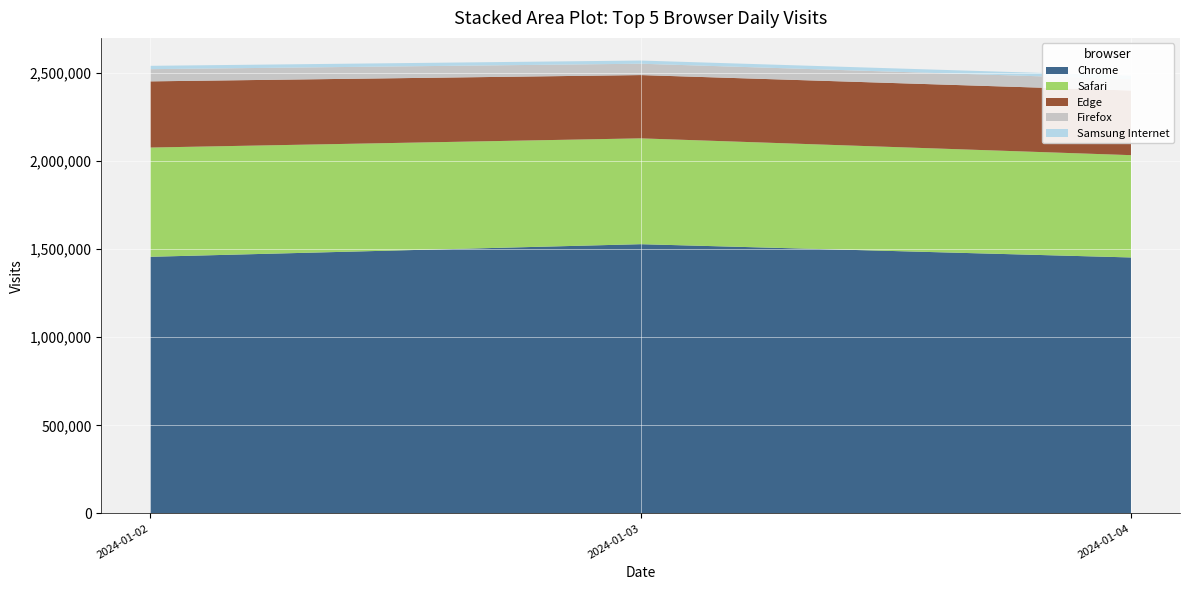

Reading right to left, list all the values displayed in this chart.

Chrome: 2024-01-04=1452332	2024-01-03=1527635	2024-01-02=1456110
Safari: 2024-01-04=580394	2024-01-03=600392	2024-01-02=619783
Edge: 2024-01-04=366788	2024-01-03=359057	2024-01-02=375491
Firefox: 2024-01-04=64255	2024-01-03=64435	2024-01-02=69213
Samsung Internet: 2024-01-04=19746	2024-01-03=18038	2024-01-02=18901